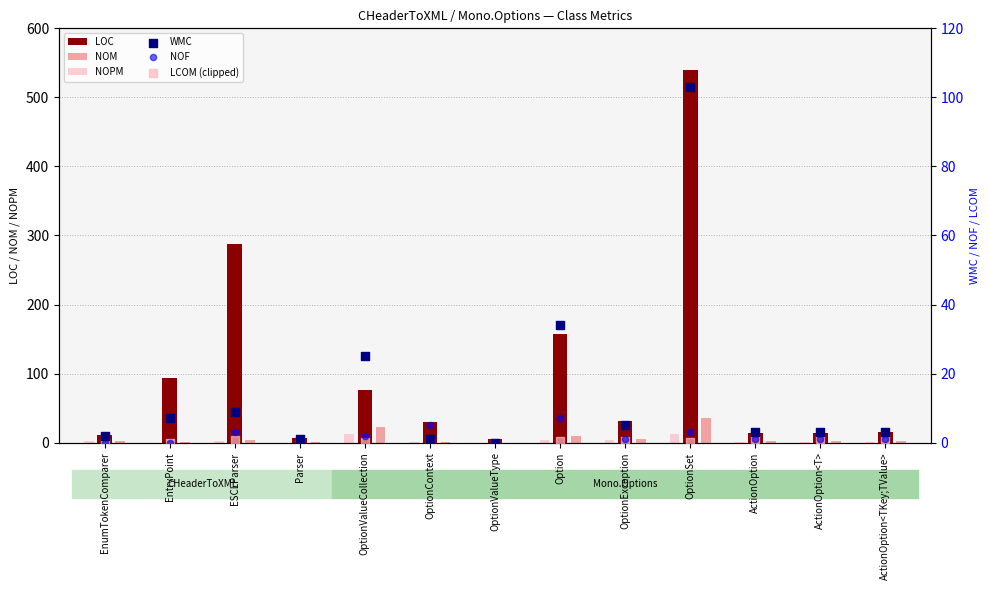

What are all the series names shown in the legend?

LOC, NOM, NOPM, WMC, NOF, LCOM (clipped)